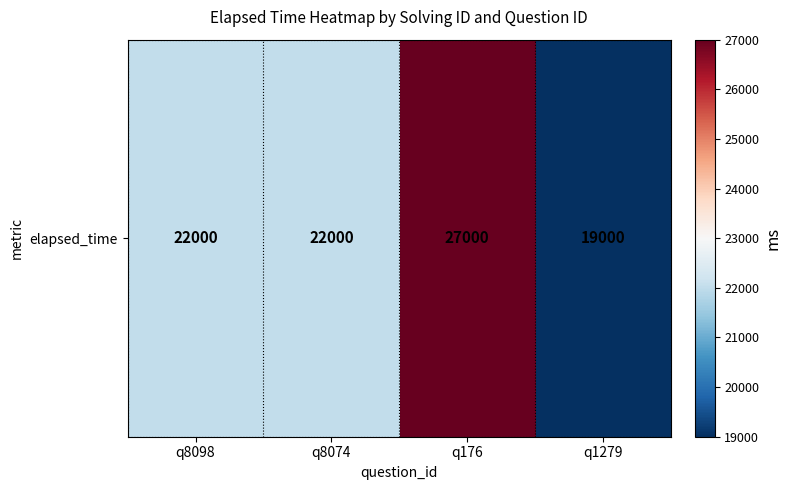

Where does the data first go above 22000?

q176